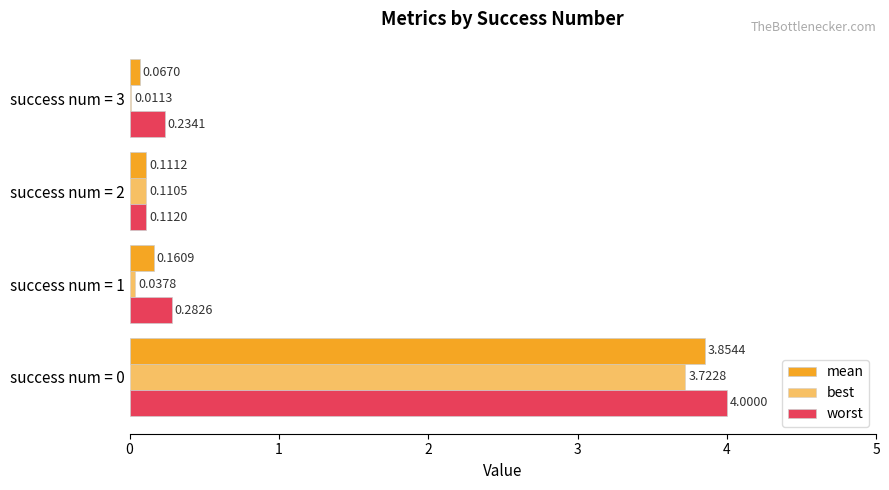

What is the value of the mean bar at the 1st from the left?

3.9